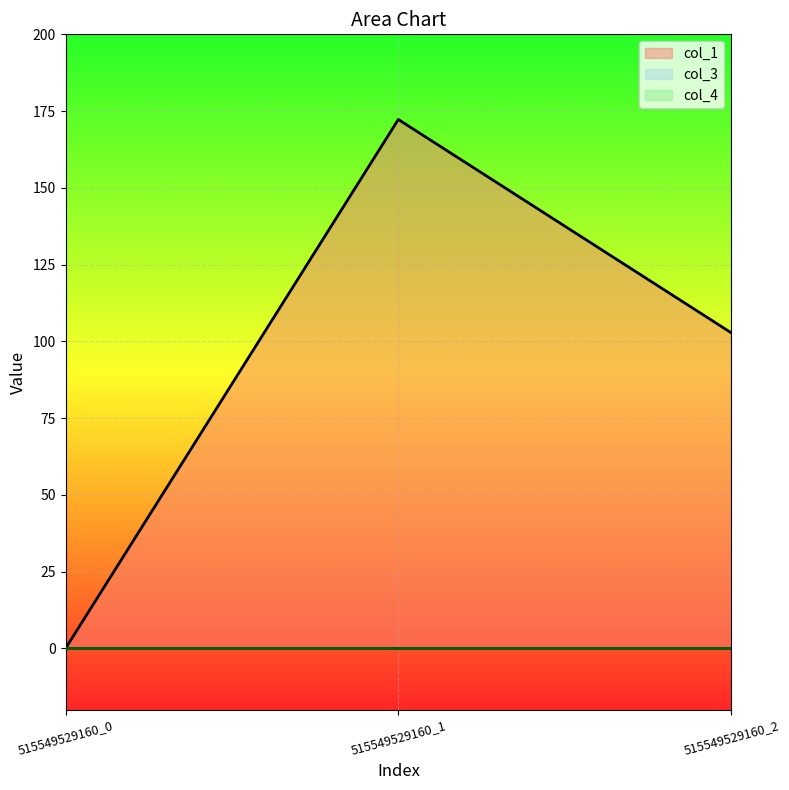

Reading right to left, what are all the values shown in this chart?

col_1: 102.8	172.3	0.0
col_3: 0.0	0.0	0.0
col_4: 0.0	0.0	0.0